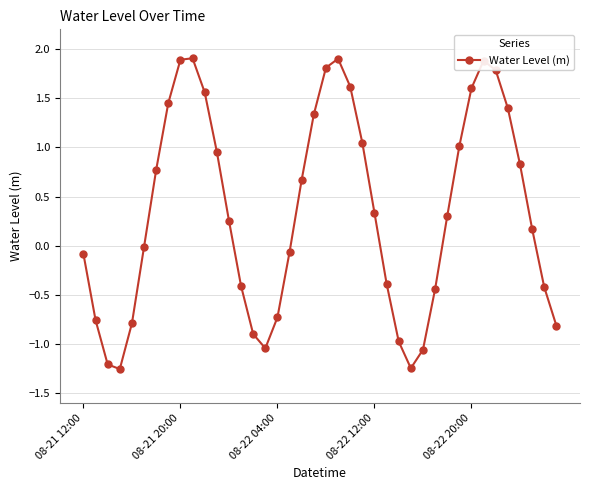

Count the number of categories in the chart.

40